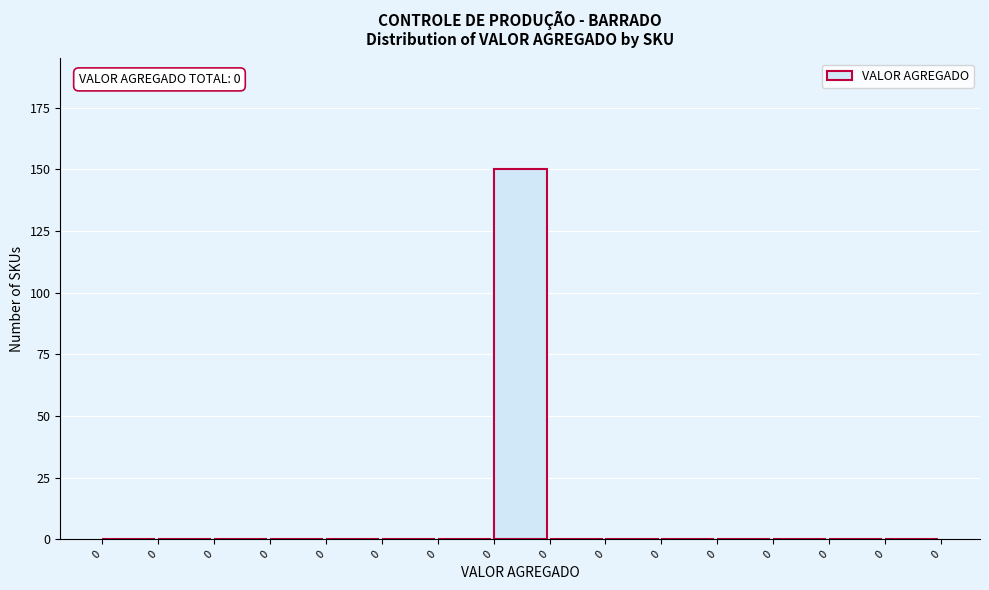

Are the bars horizontal?

No